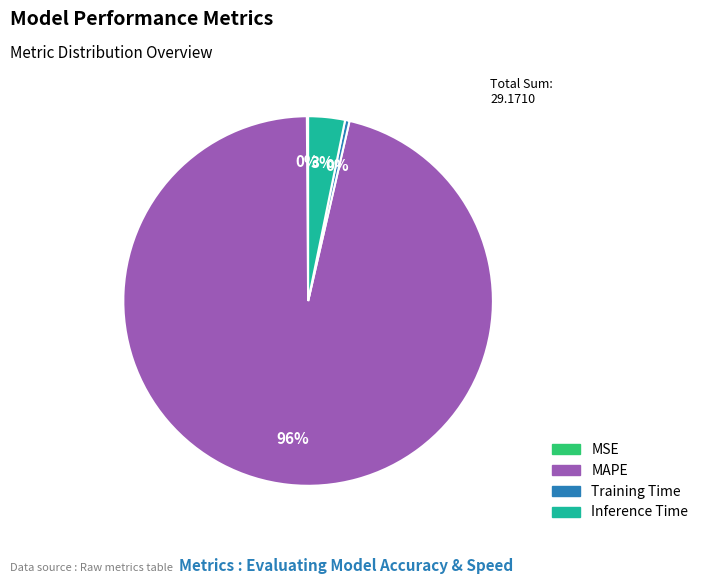

Combined, do Training Time and MAPE account for over 50%?

Yes